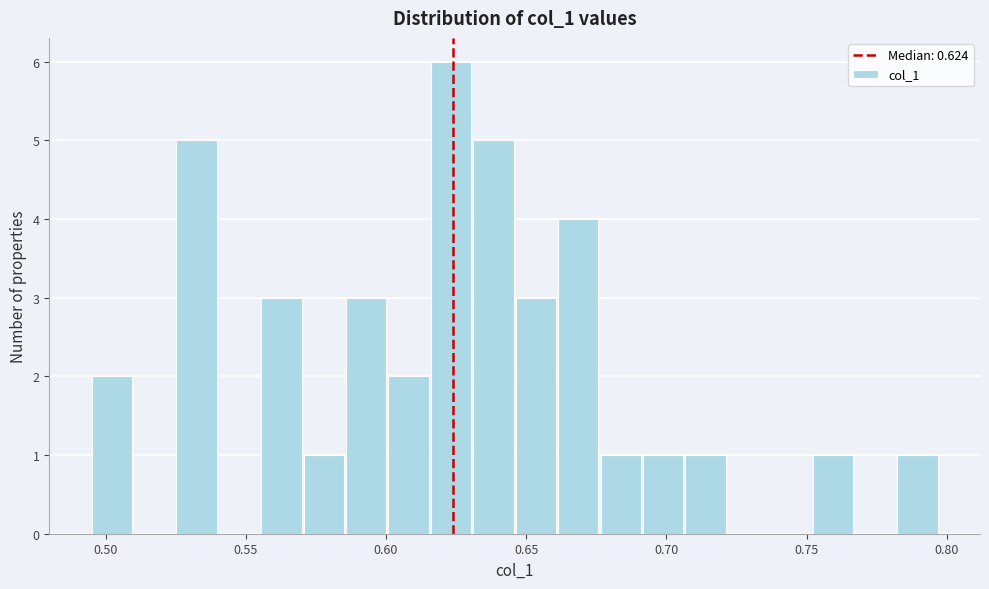

Around what value on the x-axis is the tallest bar? Give the approximate position of its centre, as read against the axis.

0.625